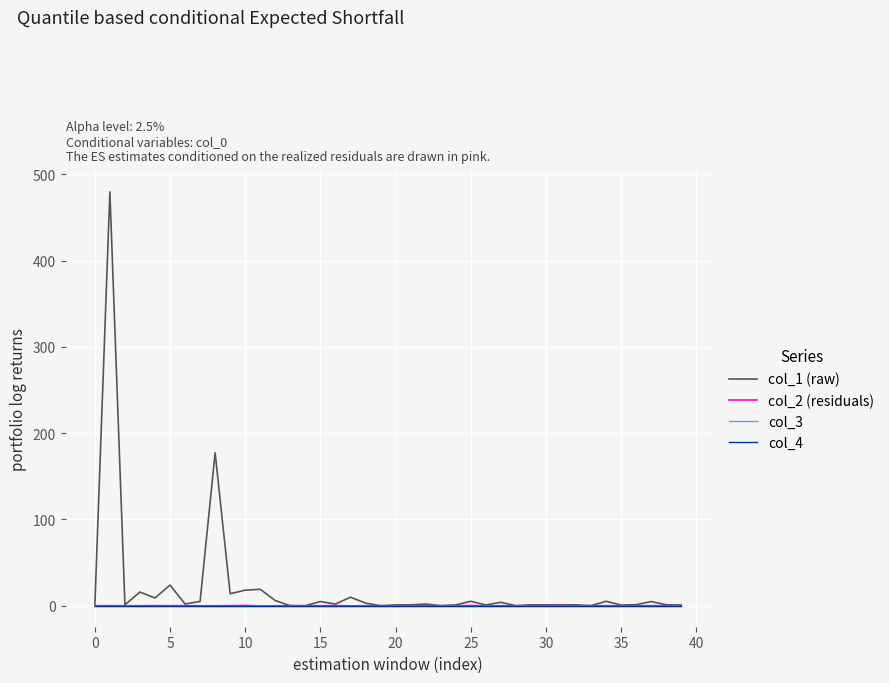

How many lines are shown in the chart?

4